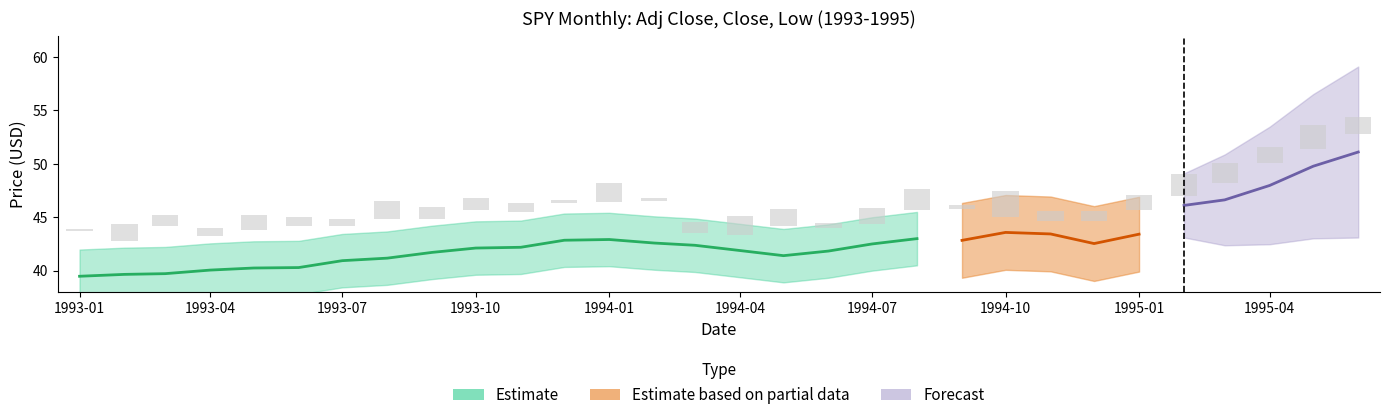

How many bars are there in each group?

3